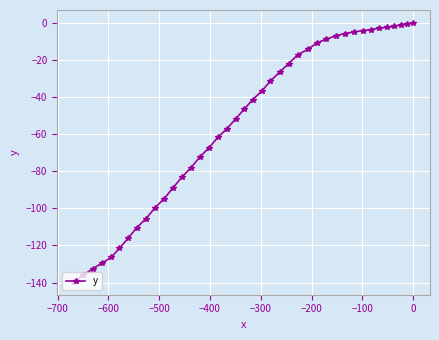

What is the difference between the second highest and second lowest values?

135.5